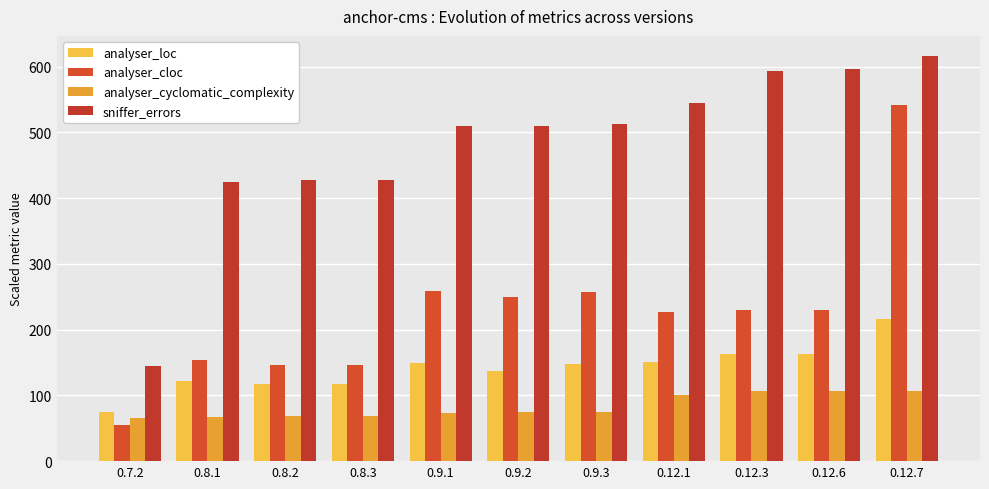

Is the value of analyser_cyclomatic_complexity at 0.8.1 greater than the value of sniffer_errors at 0.9.3?

No